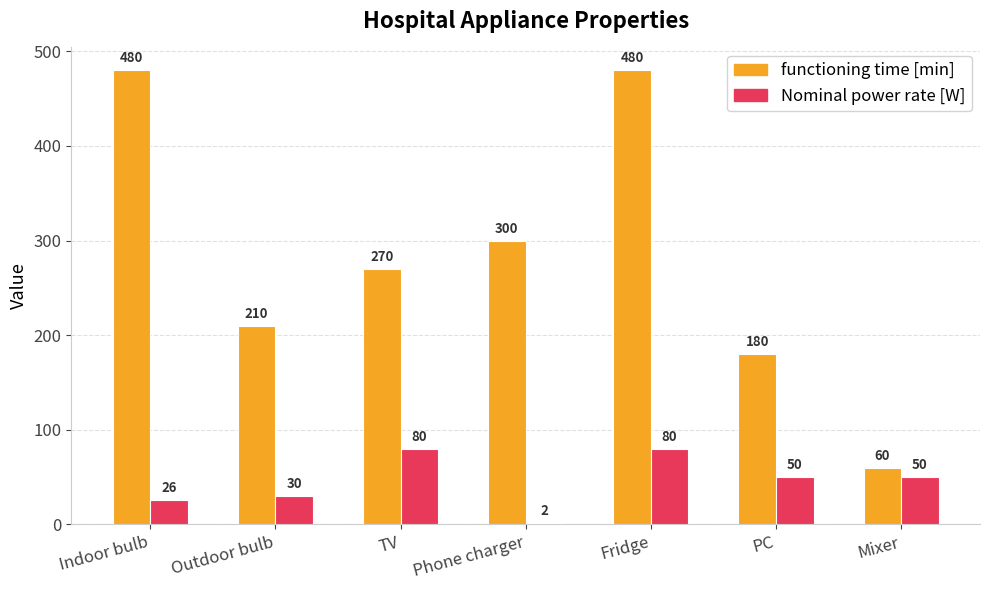

What is the spread (max minus min) of values at PC?

130